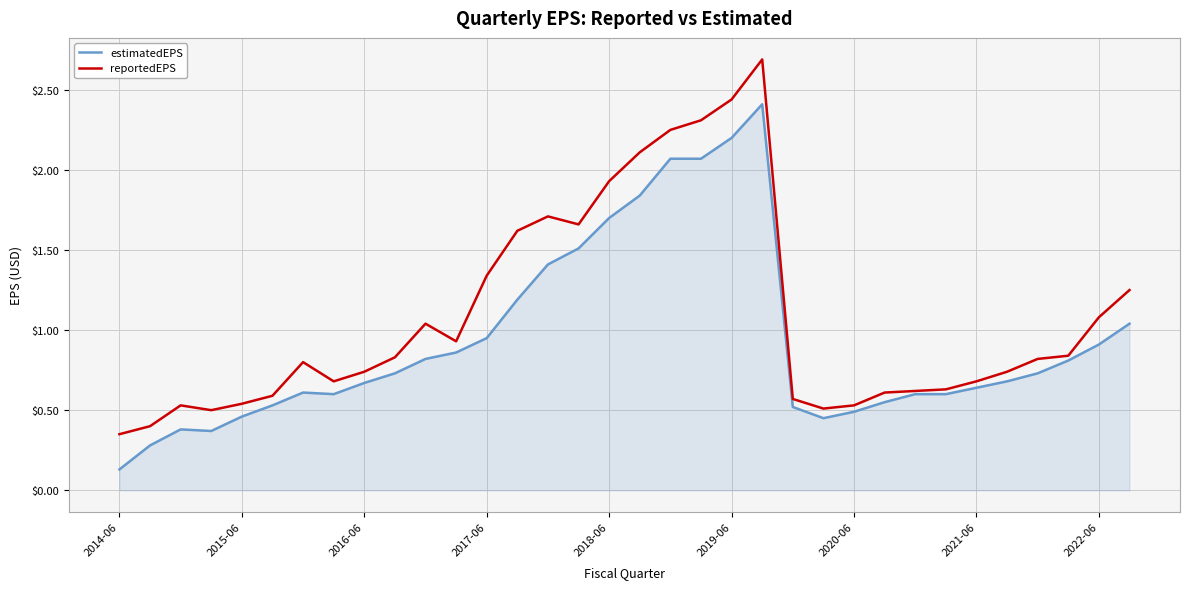

True or false: reportedEPS has more than 1 points higher than both neighbors.

True